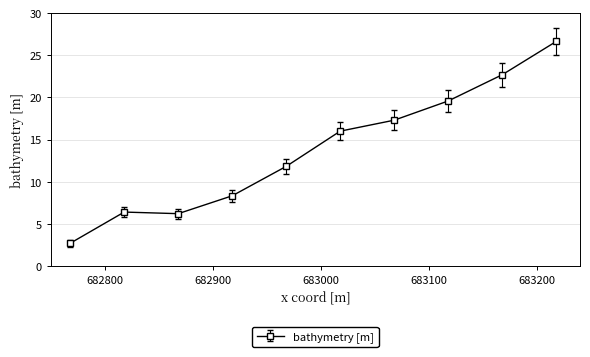

What is the difference between the maximum and minimum values?

23.9